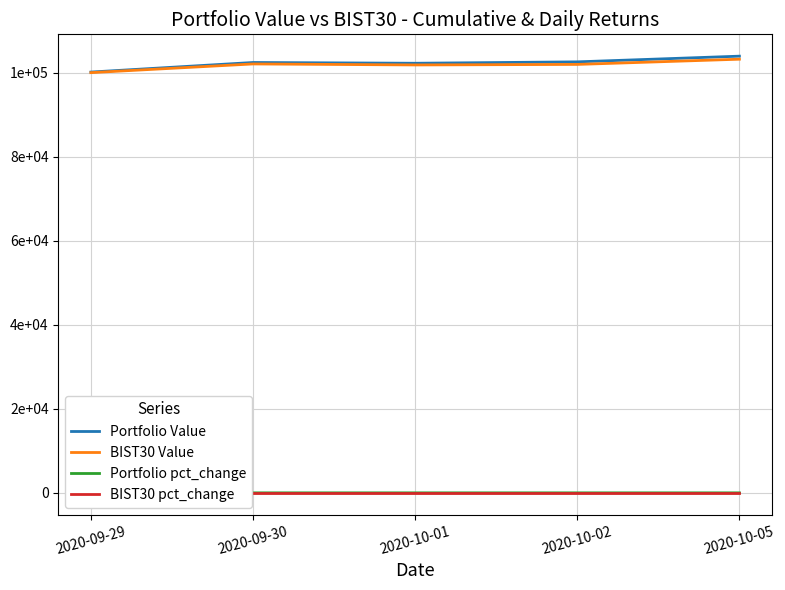

Rank the series by their maximum value, from lowest to highest.

BIST30 pct_change, Portfolio pct_change, BIST30 Value, Portfolio Value